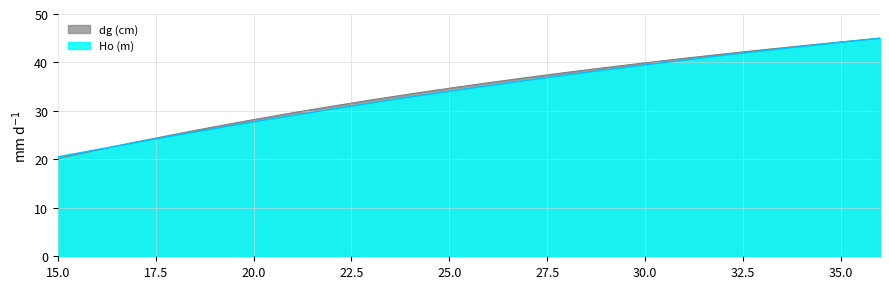

Which series has the largest range (max minus min)?

dg (cm)